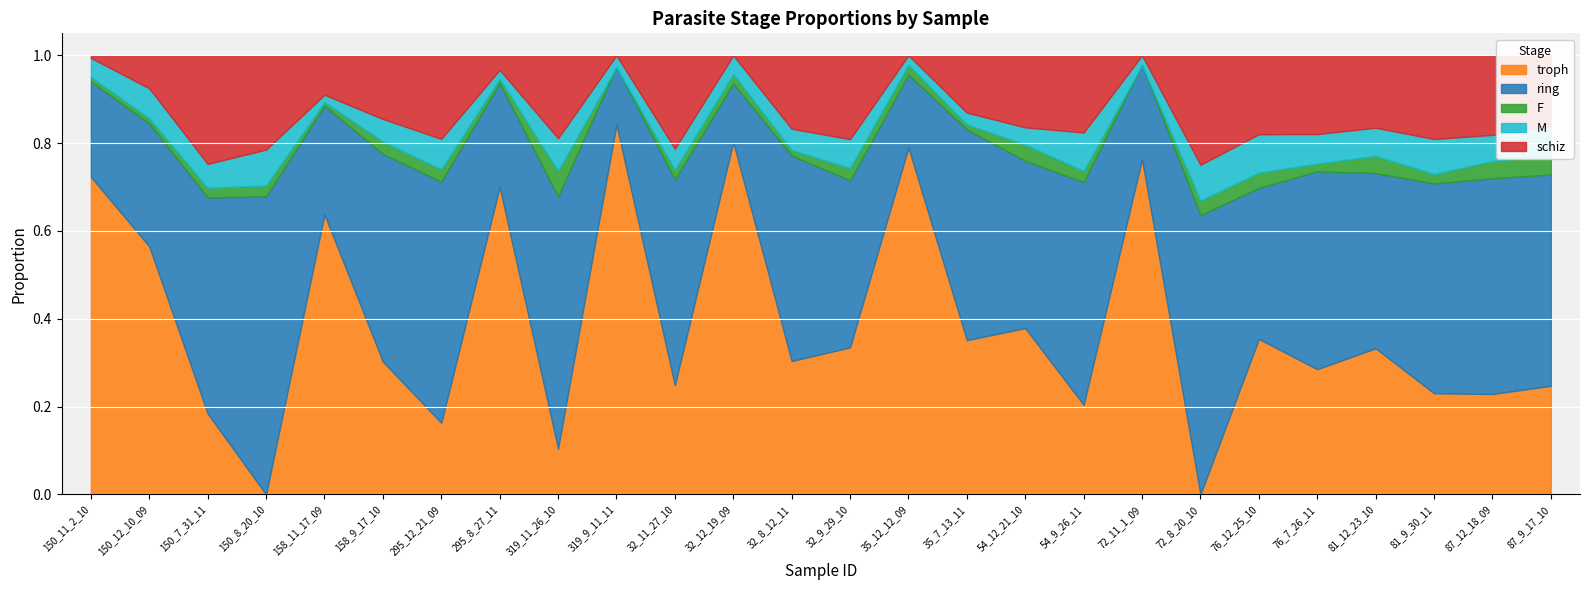

Which series has the widest spread of values?

troph